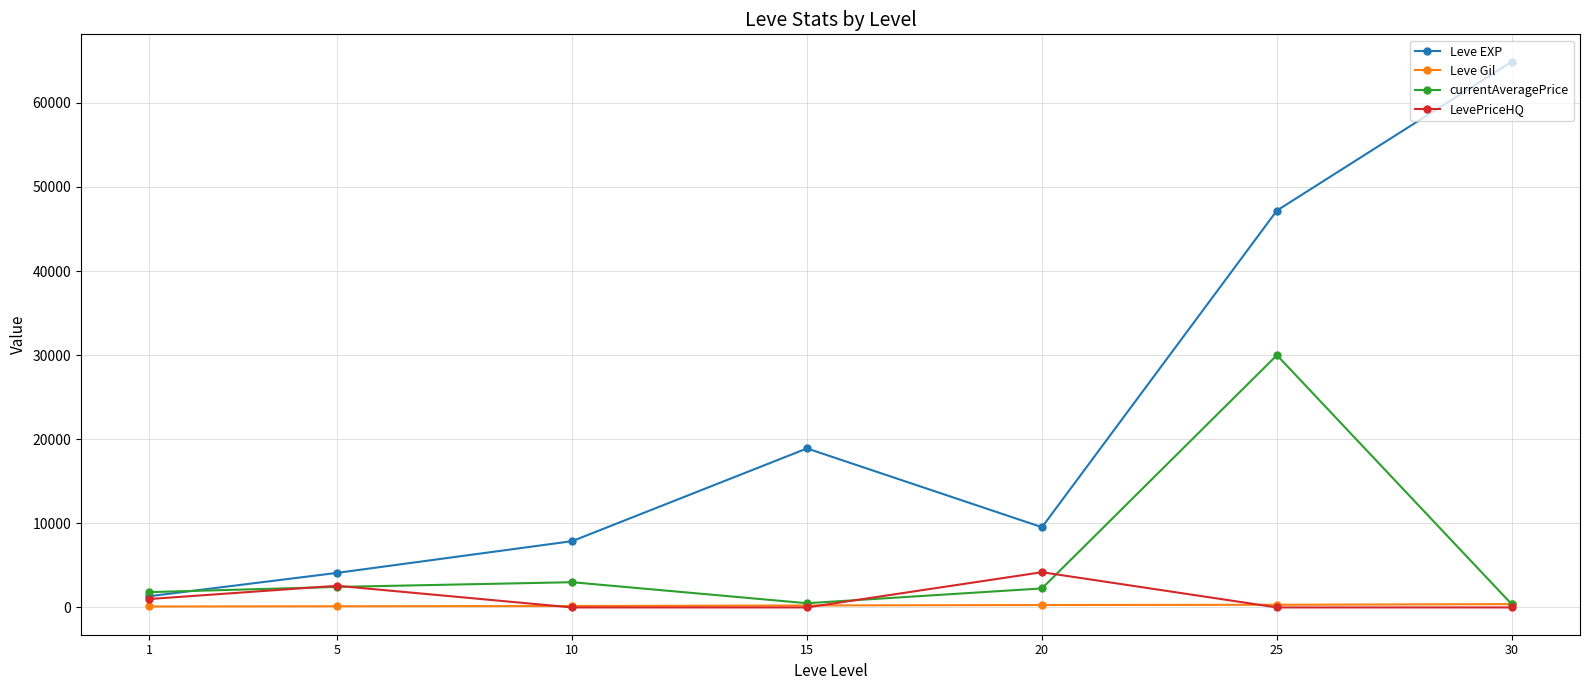

List the series in order of their peak value, highest first.

Leve EXP, currentAveragePrice, LevePriceHQ, Leve Gil